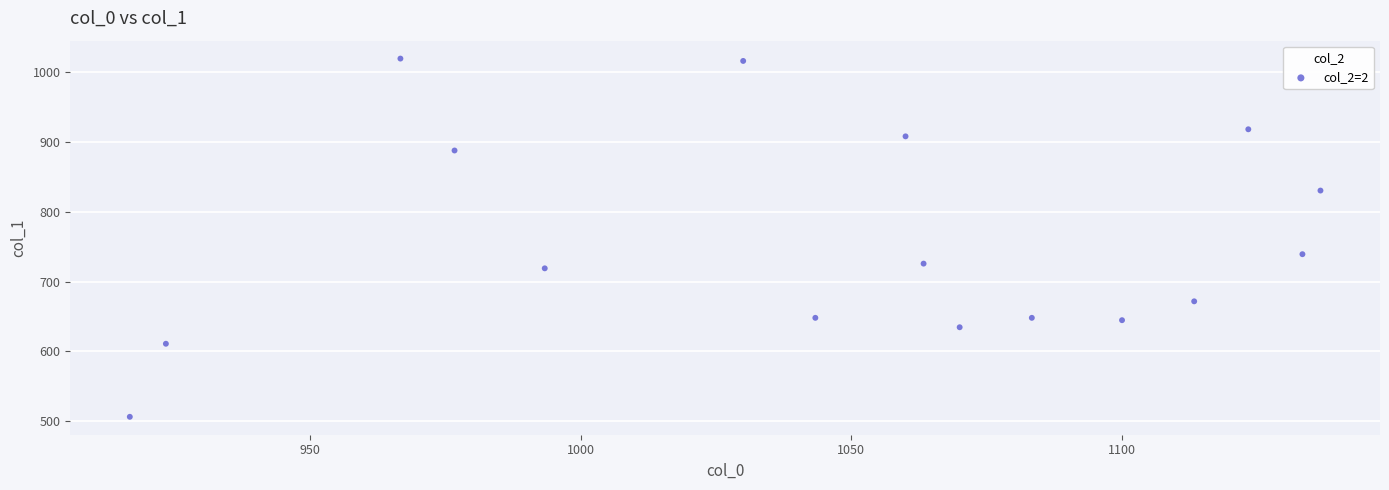

What is the range of X values (max minus min)?

220.0